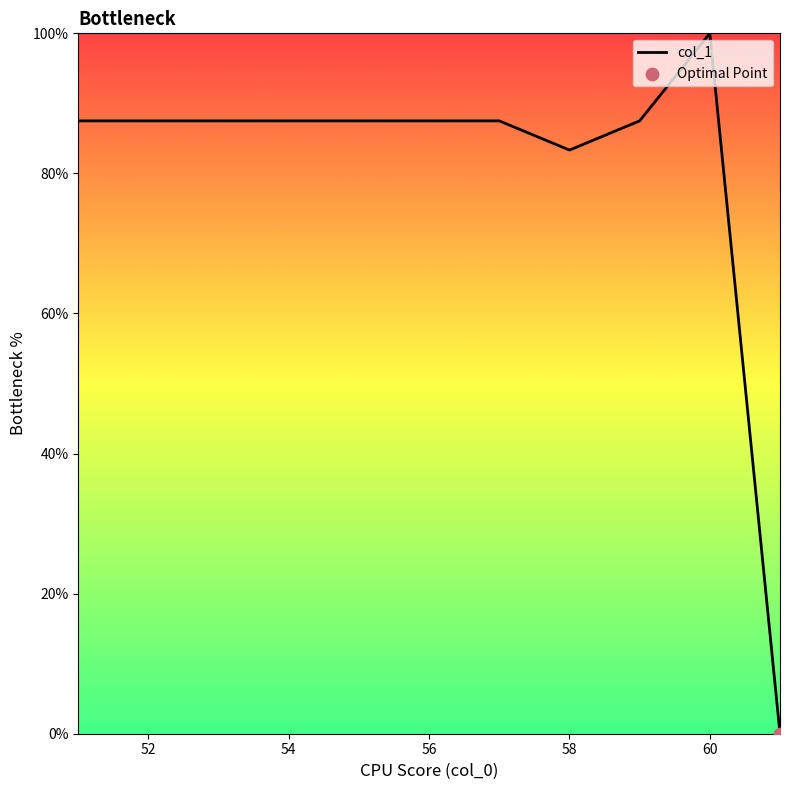

What is the maximum value shown in the chart?

100.0